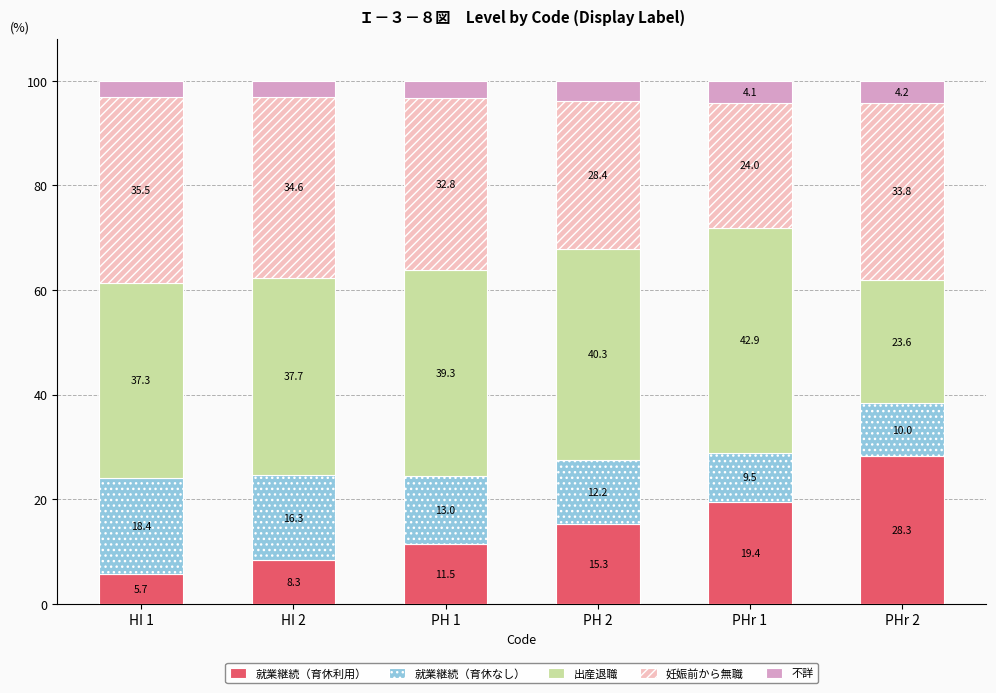

What are all the series names shown in the legend?

就業継続（育休利用）, 就業継続（育休なし）, 出産退職, 妊娠前から無職, 不詳